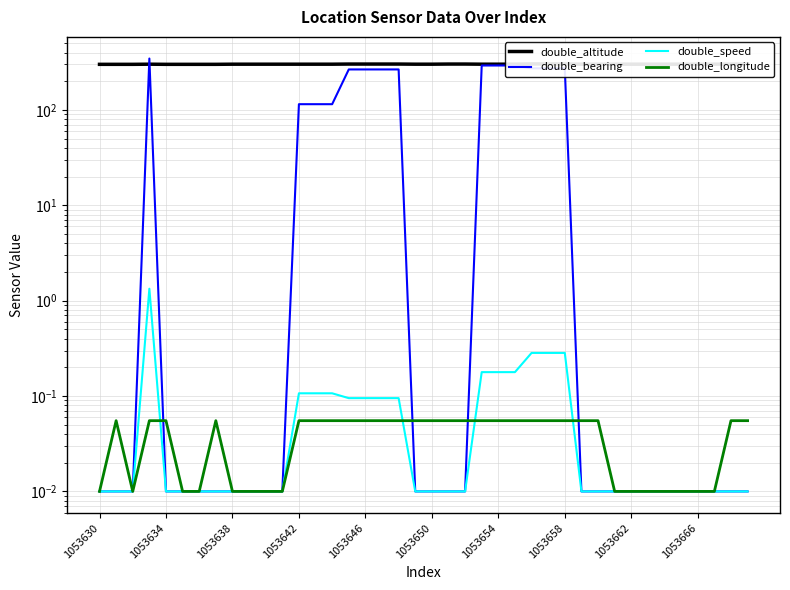

True or false: double_bearing and double_speed cross at least once.

False